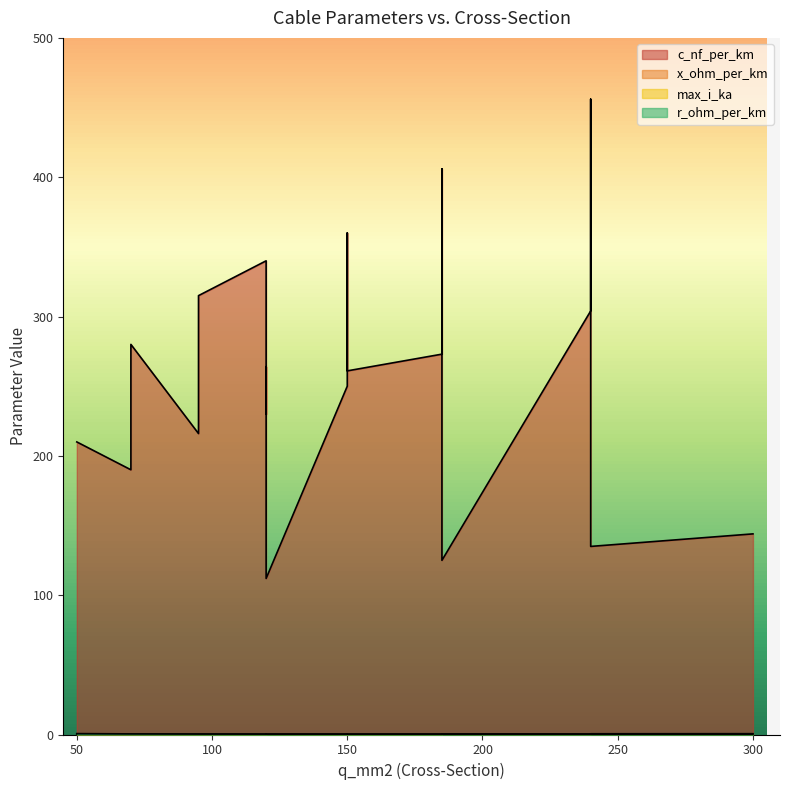

Reading left to right, transcribe all the data shown in this chart.

c_nf_per_km: 210.0	264.0	261.0	216.0	273.0	304.0	315.0	406.0	456.0	250.0	230.0	190.0	360.0	340.0	280.0	112.0	125.0	135.0	144.0
x_ohm_per_km: 0.1	0.1	0.1	0.1	0.1	0.1	0.1	0.1	0.1	0.1	0.1	0.1	0.1	0.1	0.1	0.2	0.2	0.1	0.1
max_i_ka: 0.1	0.2	0.3	0.3	0.4	0.4	0.2	0.4	0.4	0.3	0.3	0.2	0.3	0.3	0.2	0.4	0.5	0.5	0.6
r_ohm_per_km: 0.6	0.2	0.2	0.3	0.2	0.1	0.3	0.2	0.1	0.2	0.3	0.4	0.2	0.3	0.4	0.2	0.1	0.1	0.1